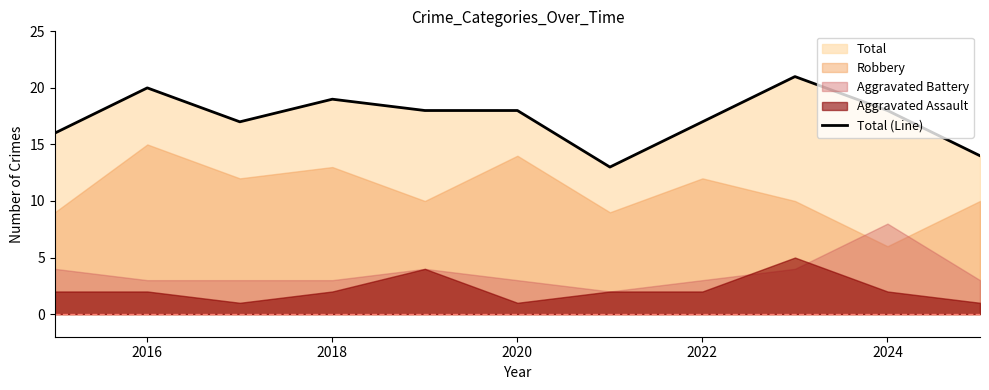

True or false: Total (Line) has a value of 17 at 2022.

True